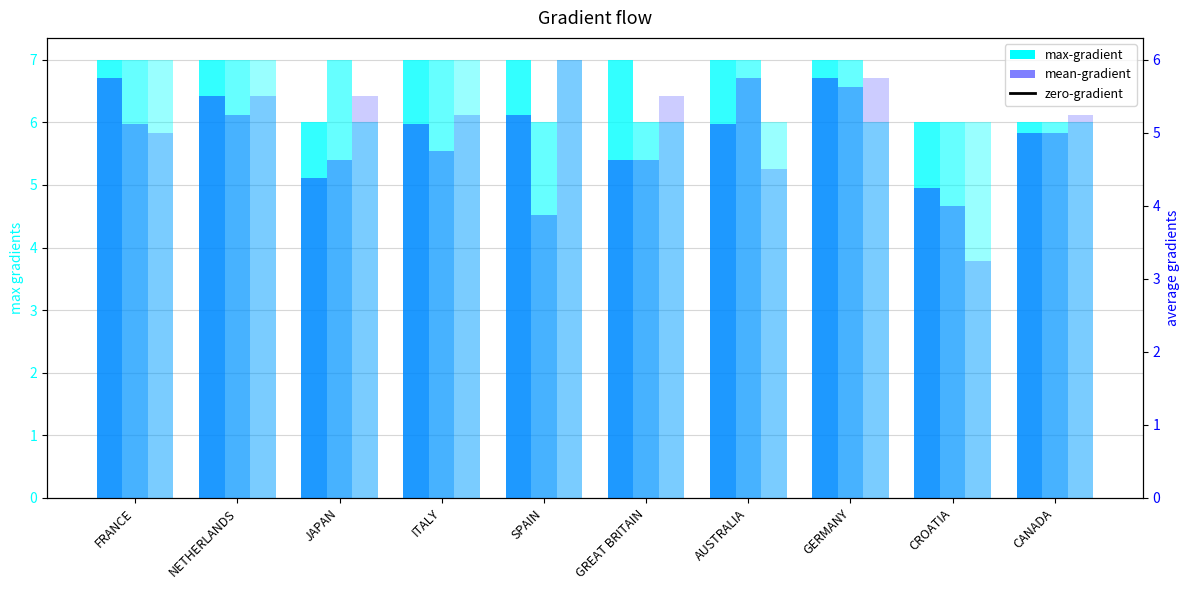

What is the difference between the maximum and minimum values in the max-gradient series?

1.0